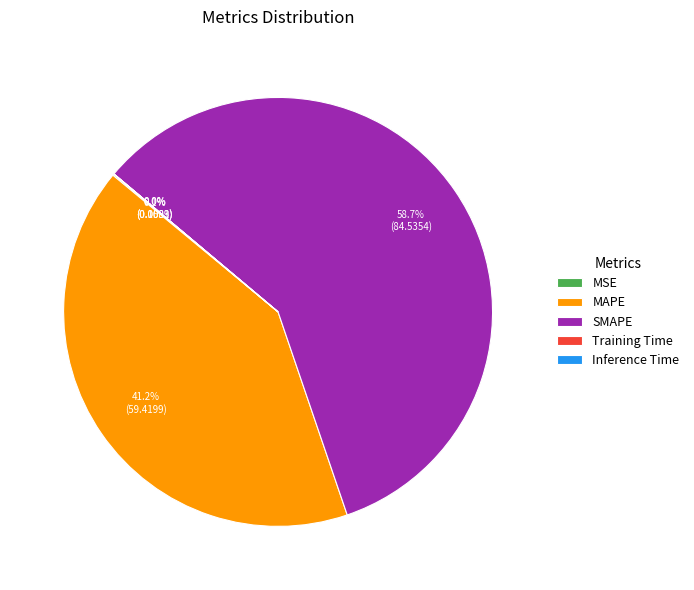

Is there any slice that represents more than half of the pie?

Yes